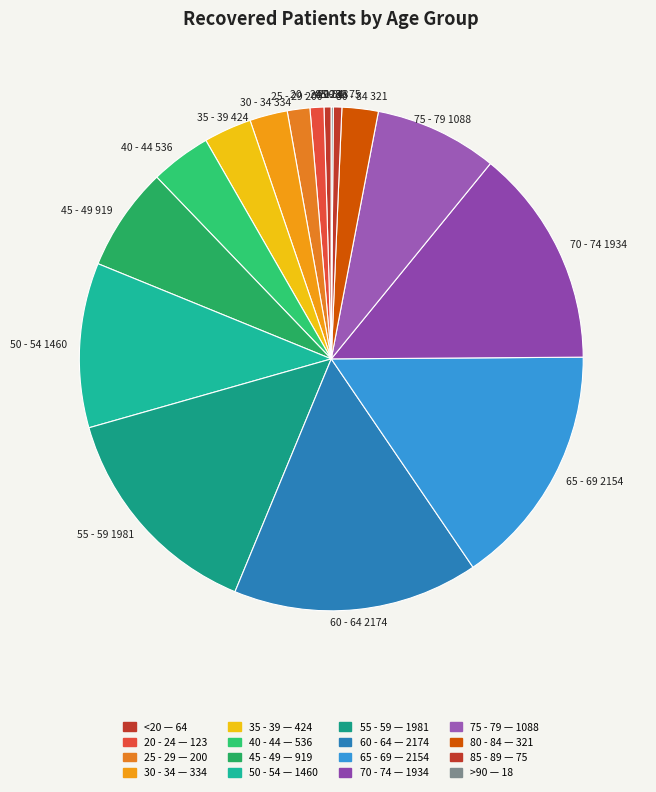

Which slice is the smallest?

>90